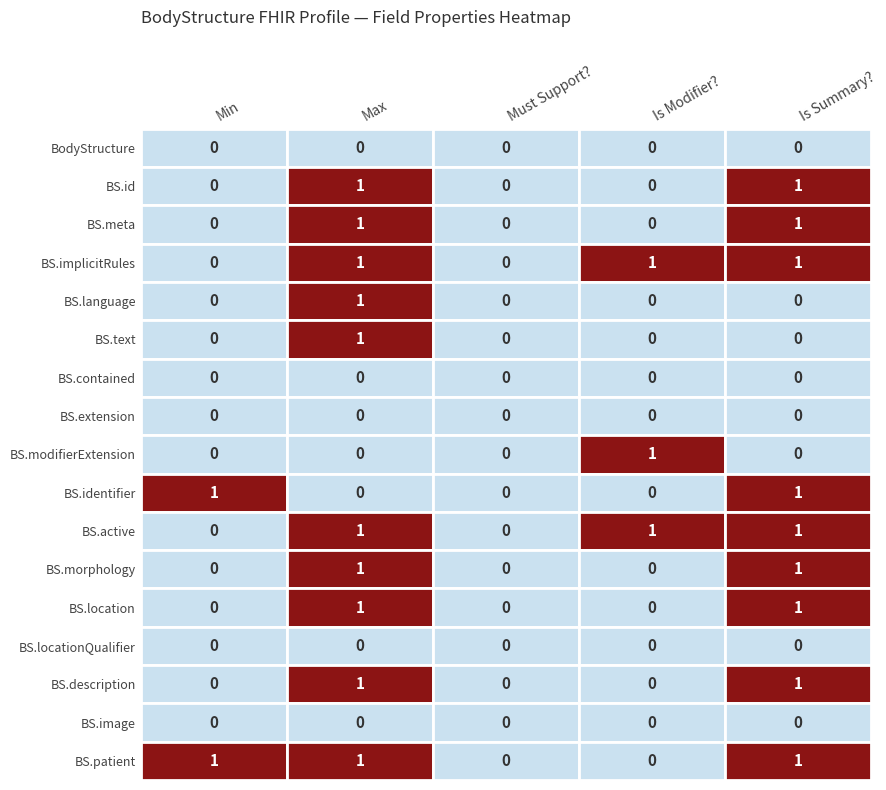

How many categories are shown in the chart?

5